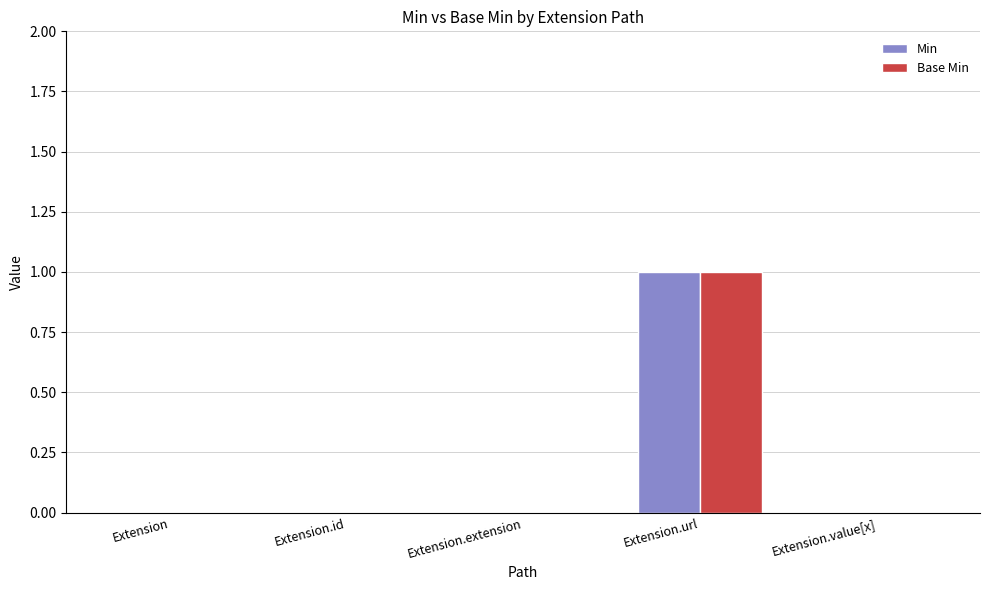

Which category has the highest value across all series?

Extension.url